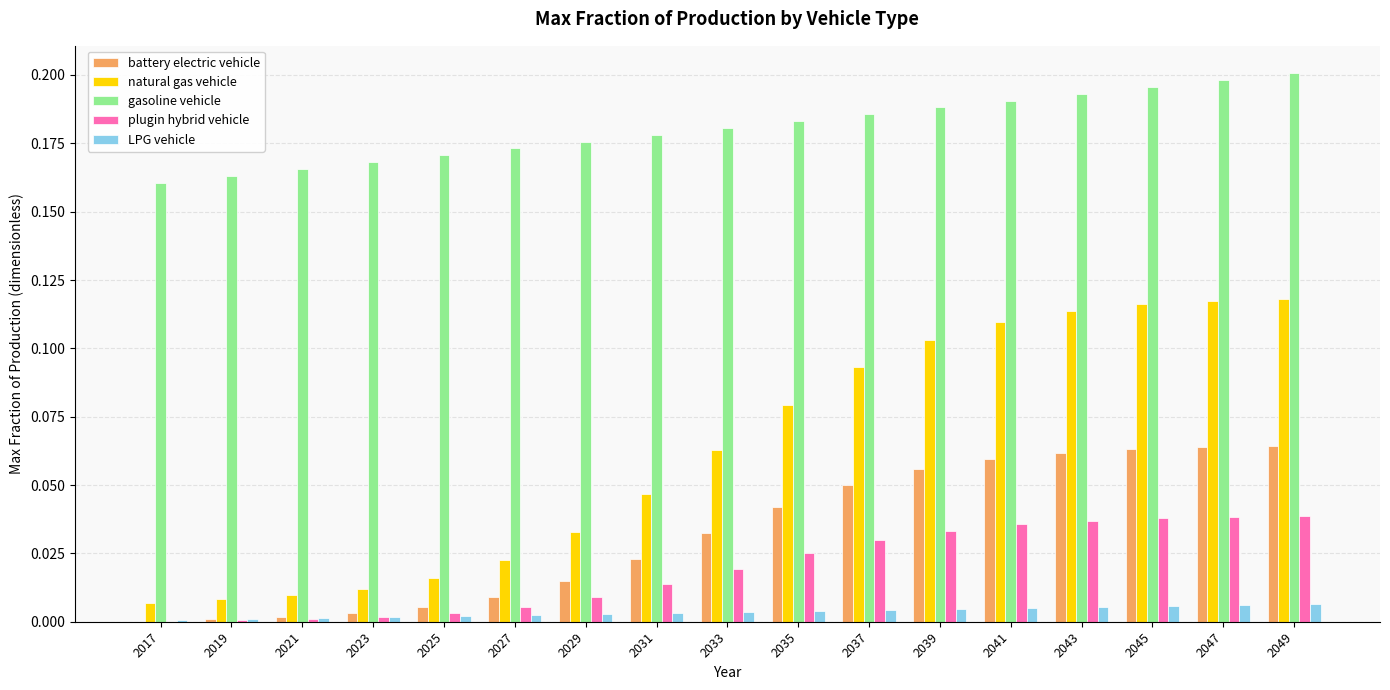

Does the chart contain stacked bars?

No